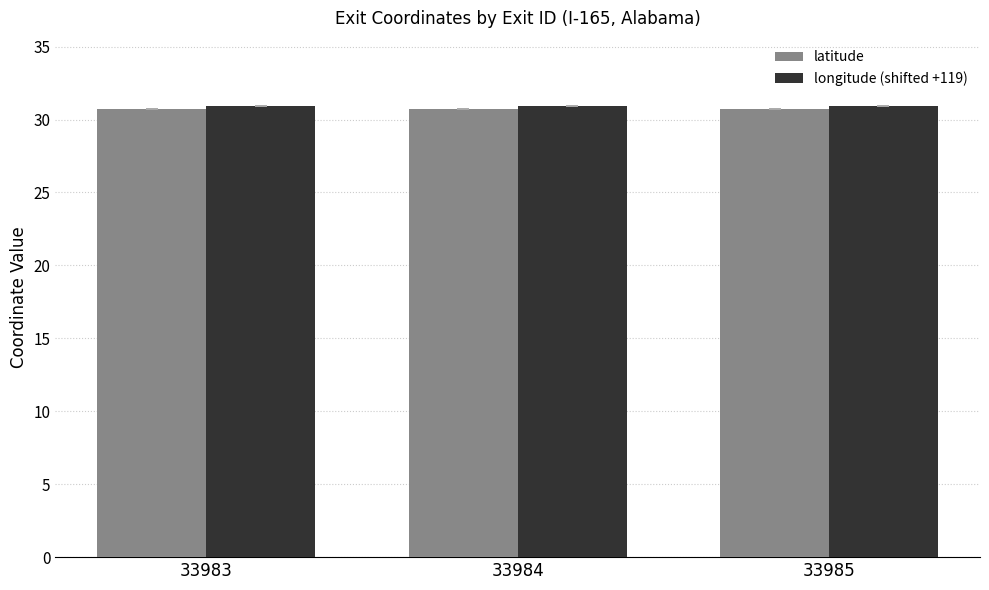

What is the highest value of the latitude series?

30.7